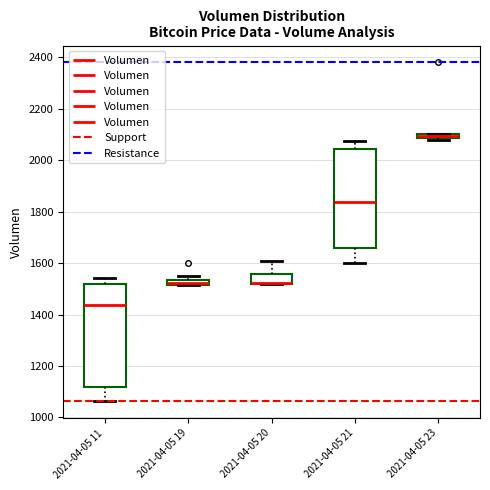

Where is the upper edge of the box for 2021-04-05 19 on the y-axis? The values are not printed on the chart, so give them approximately, as read against the axis.

1540